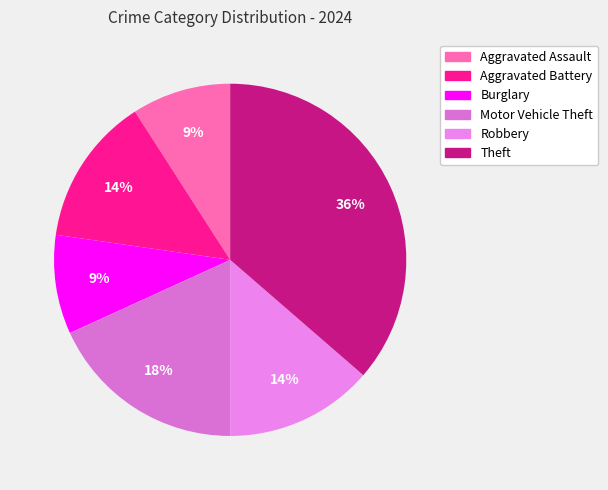

What portion of the pie excludes Motor Vehicle Theft?

81.8%